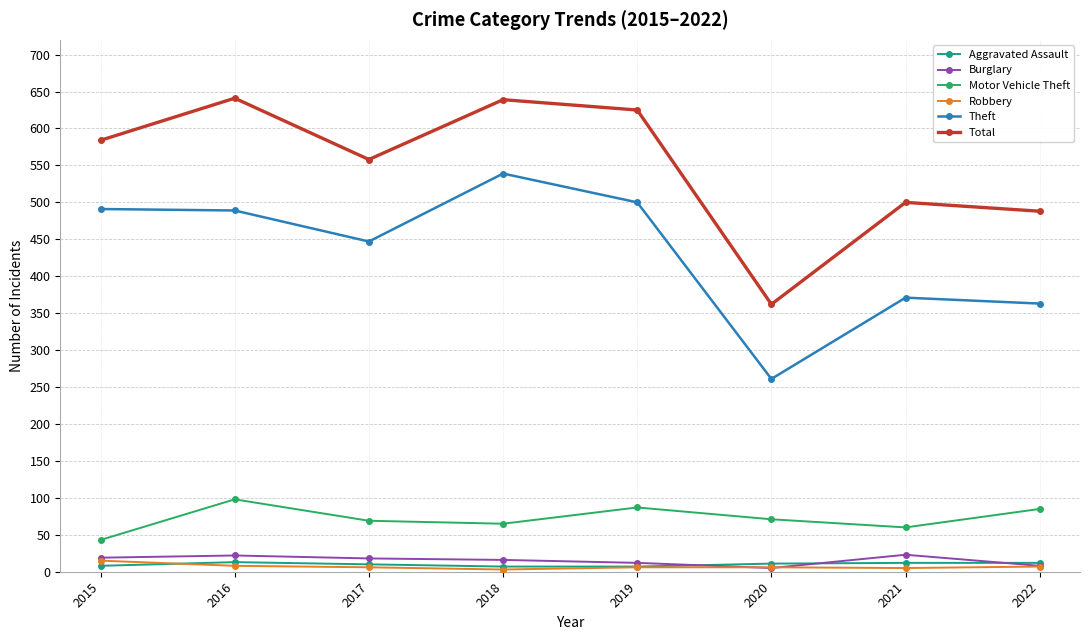

The Motor Vehicle Theft series shows 43 at 2015. True or false?

True